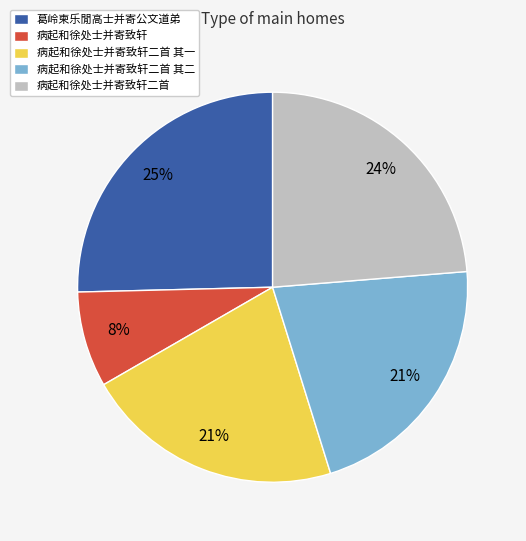

Which has a higher value, 病起和徐处士并寄致轩二首 其二 or 葛岭柬乐閒高士并寄公文道弟?

葛岭柬乐閒高士并寄公文道弟